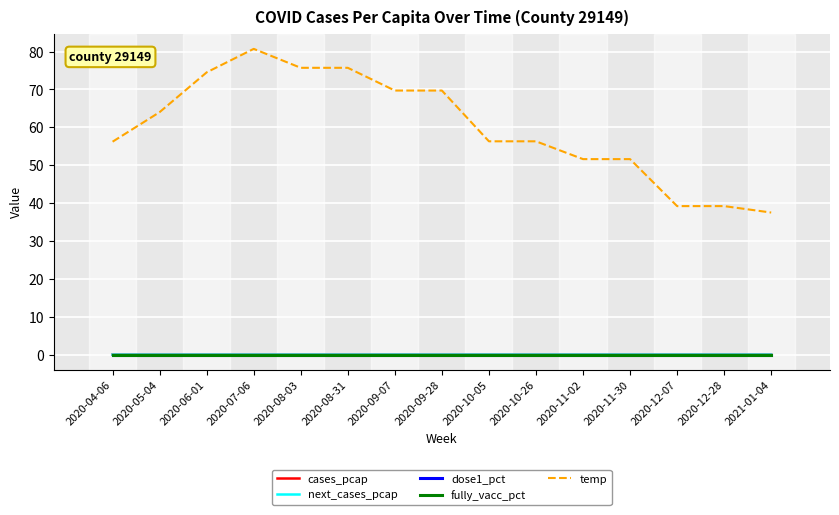

Does the chart have visible grid lines?

Yes